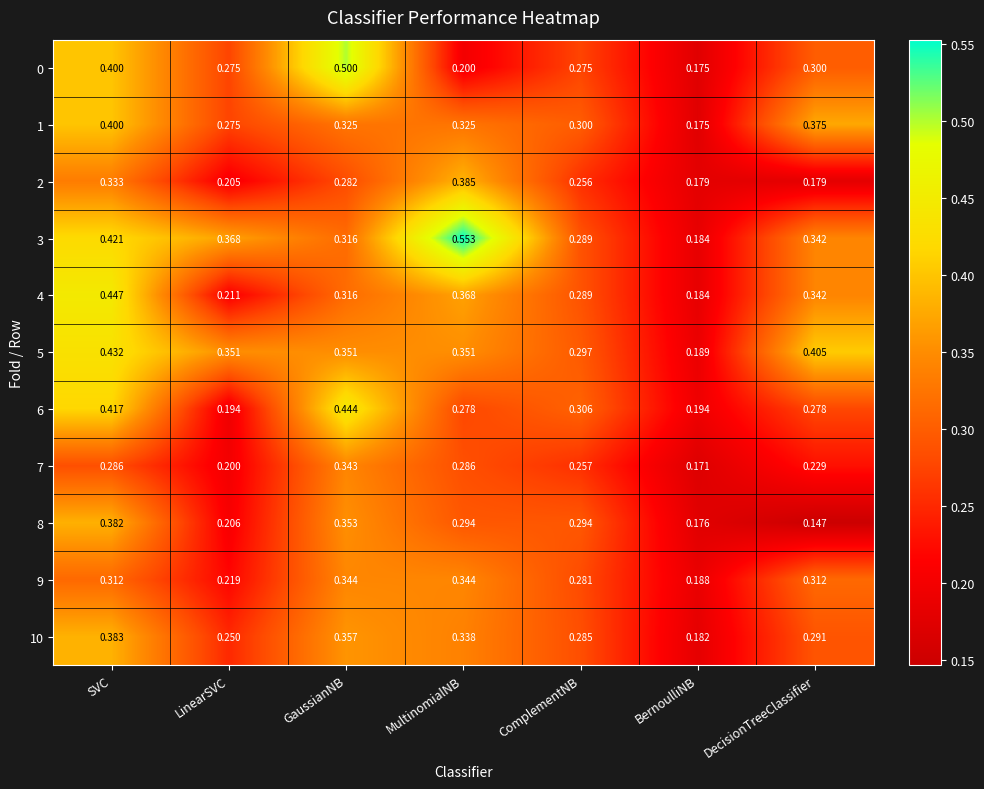

Is the value of 8 at LinearSVC greater than the value of 1 at DecisionTreeClassifier?

No